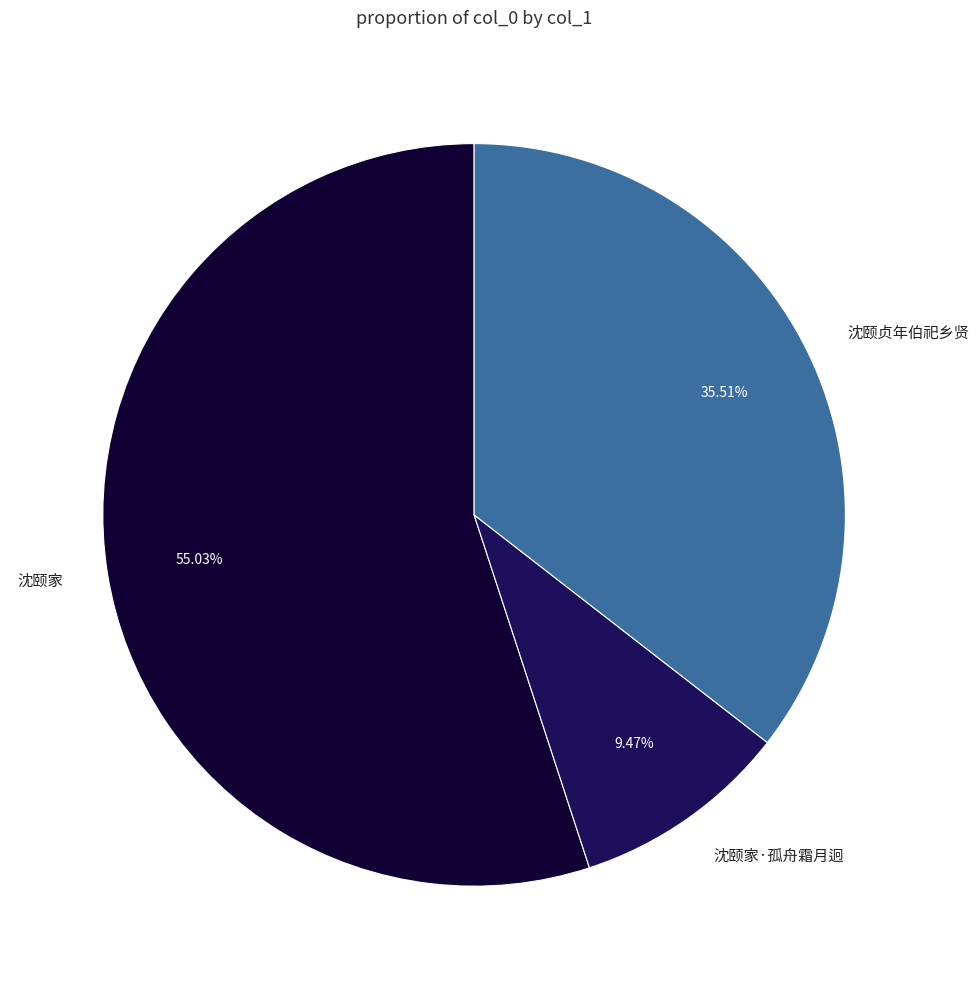

What is the smallest slice in the pie chart?

沈颐家·孤舟霜月迥